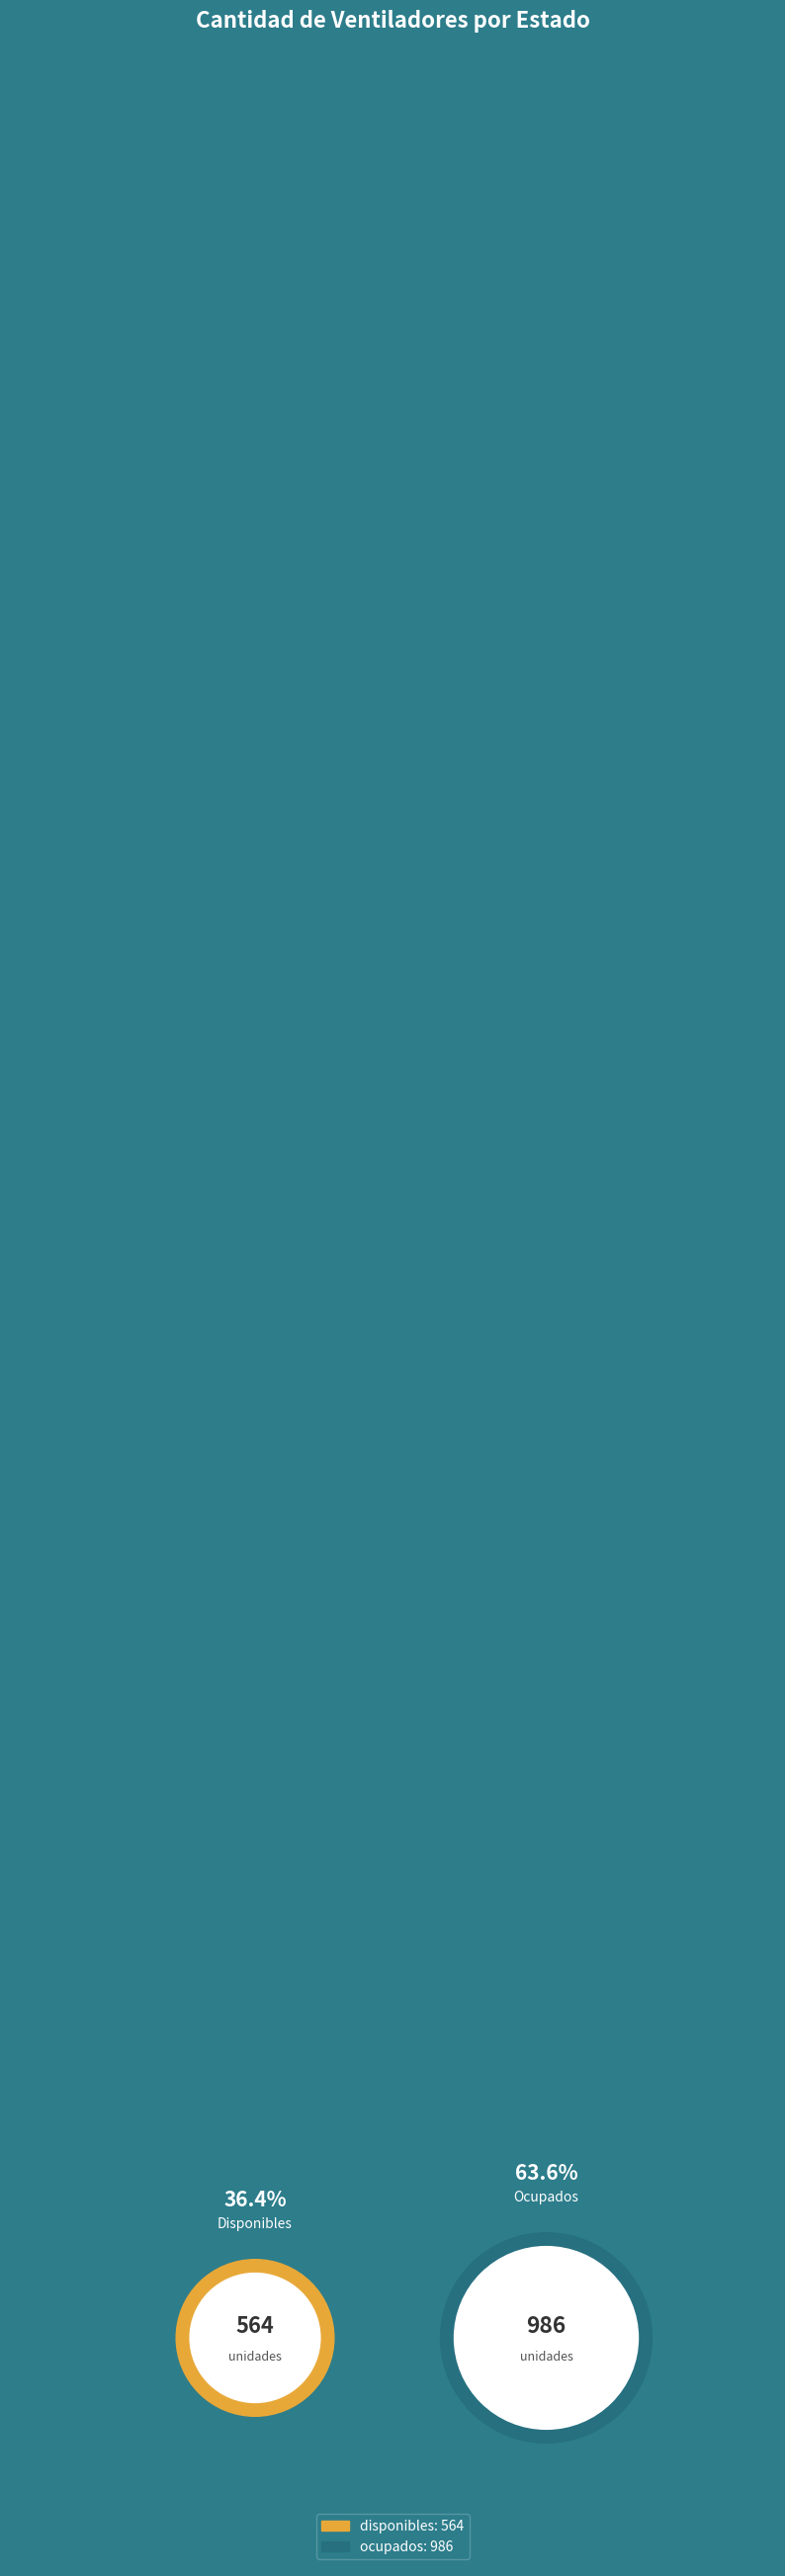

What is the change in value from disponibles to ocupados?

+422